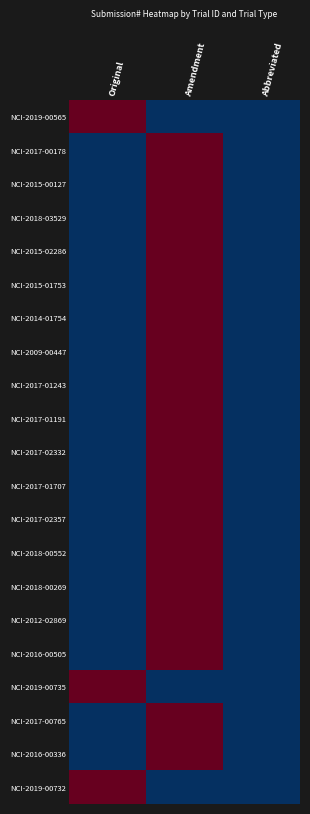

Rank the series by their maximum value, from highest to lowest.

NCI-2016-00336, NCI-2015-00127, NCI-2016-00505, NCI-2014-01754, NCI-2012-02869, NCI-2015-02286, NCI-2015-01753, NCI-2017-00765, NCI-2017-01191, NCI-2018-00269, NCI-2017-01707, NCI-2017-02357, NCI-2017-02332, NCI-2009-00447, NCI-2018-00552, NCI-2017-00178, NCI-2017-01243, NCI-2018-03529, NCI-2019-00565, NCI-2019-00735, NCI-2019-00732